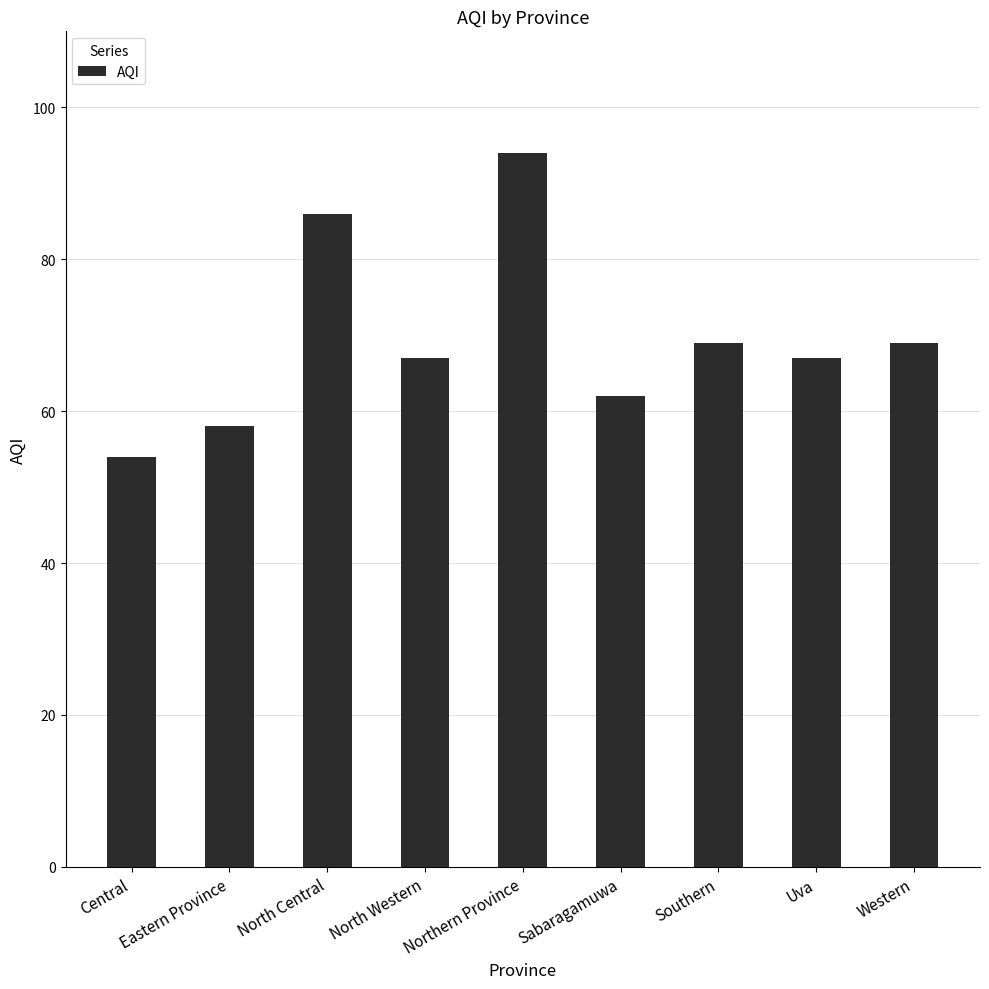

What is the value of the 4th bar from the left?

67